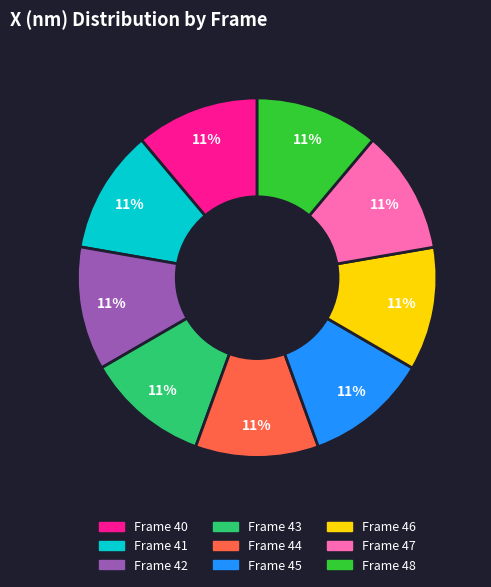

How many segments does this pie chart have?

9